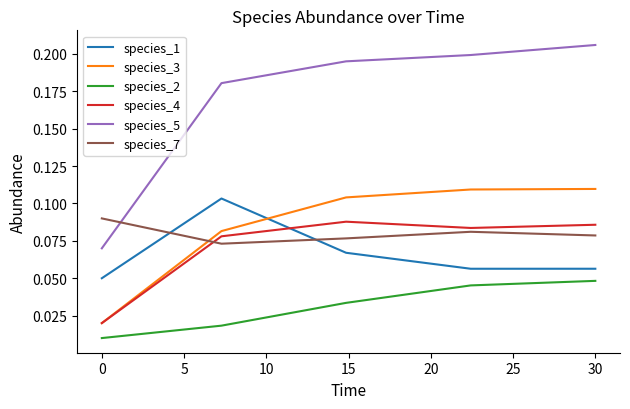

True or false: species_2 and species_1 cross at least once.

False